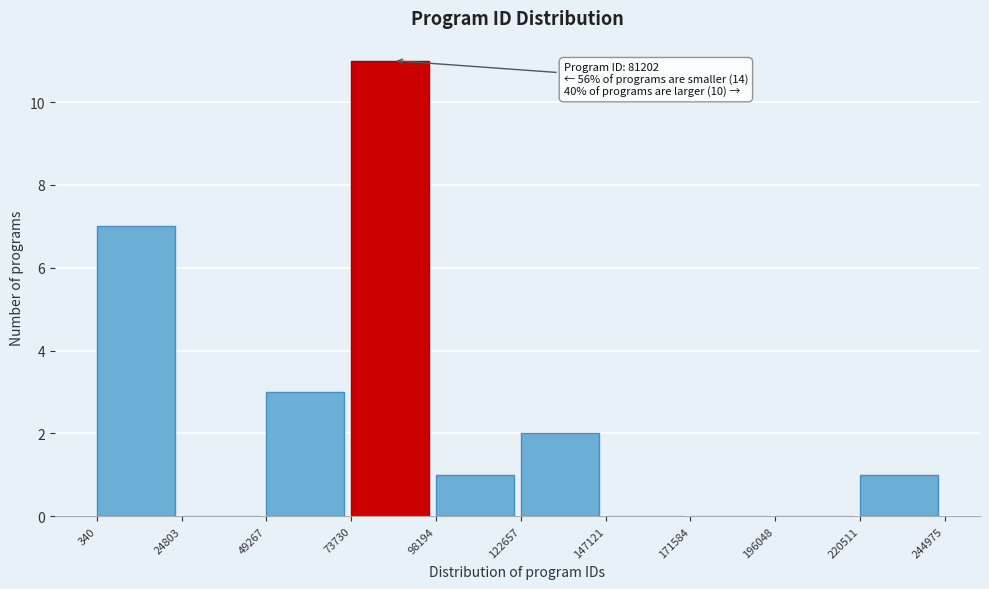

Over which range of the x-axis is the bar tallest?

73730 to 98194